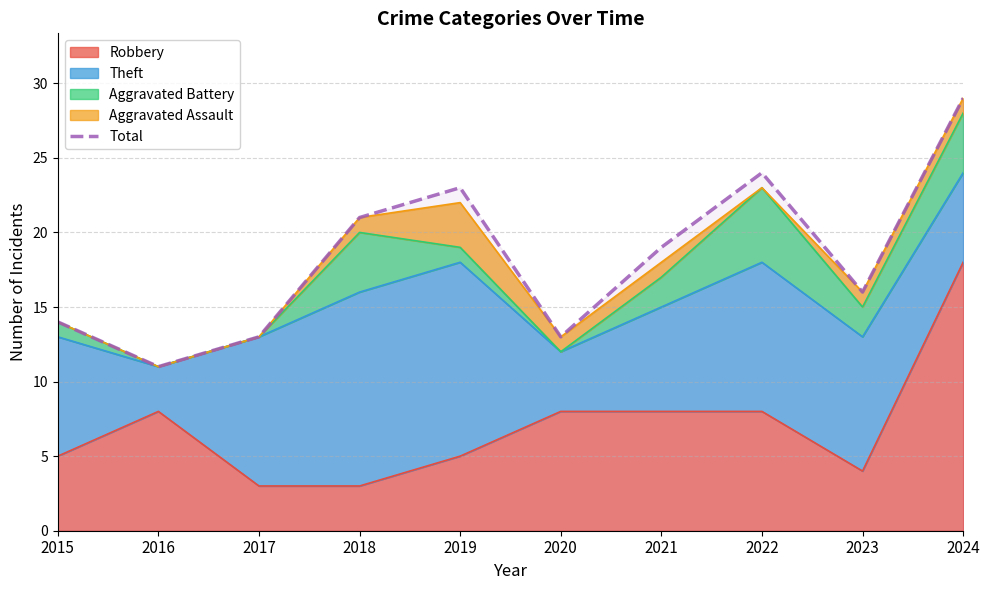

What is the difference between the values at 2024 and 2022?

5